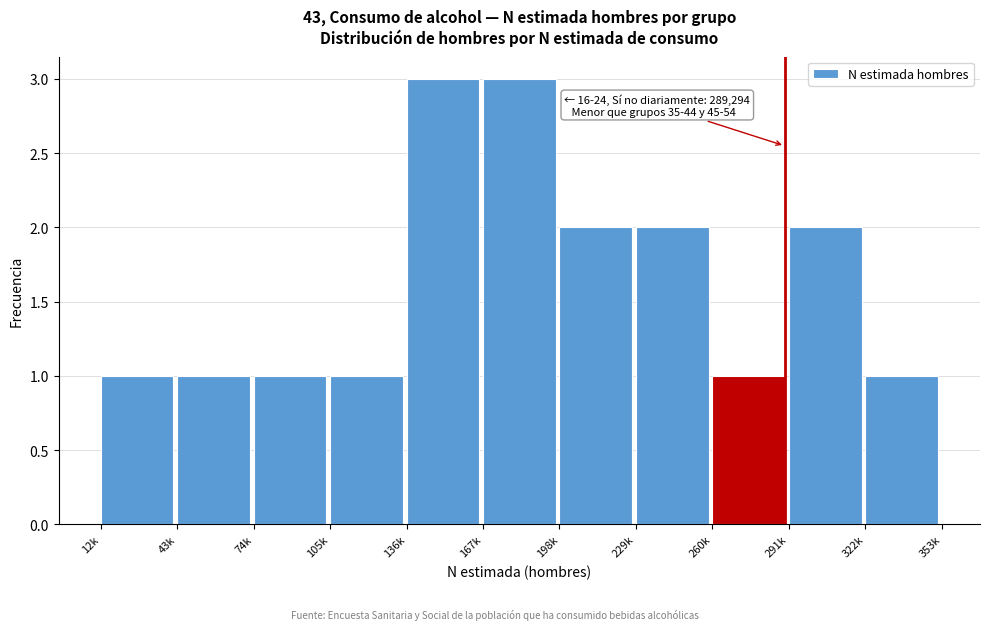

Reading left to right, what are all the values shown in this chart?

1	1	1	1	3	3	2	2	1	2	1